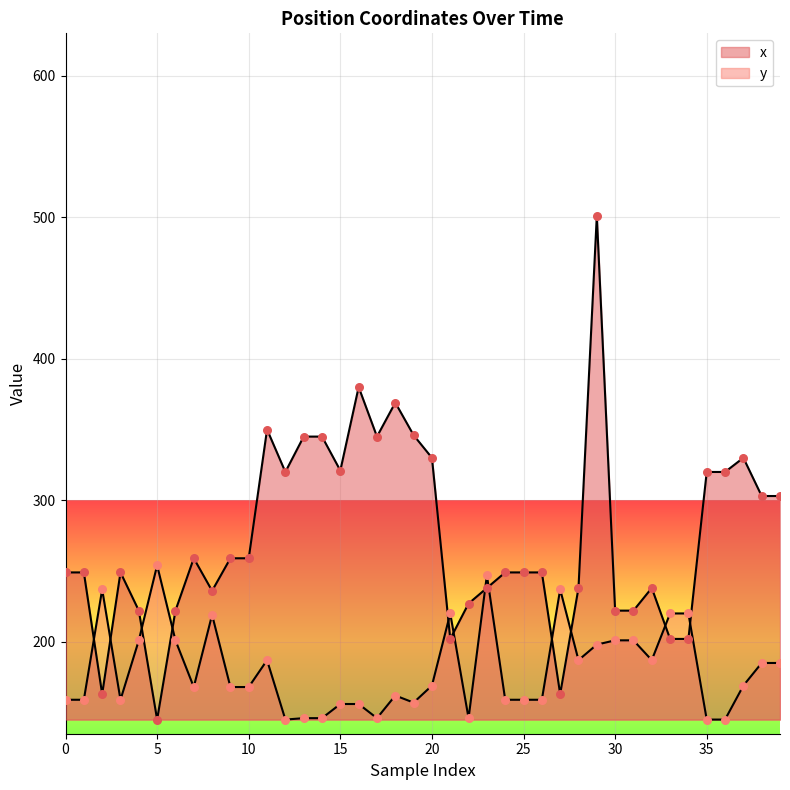

At which category is the sum across all series the highest?

29